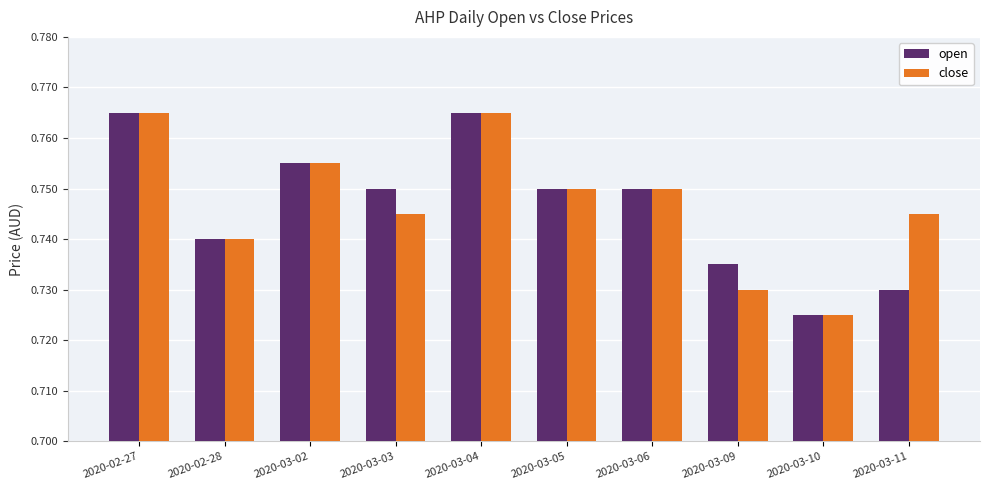

What is the total value across all series at 2020-03-09?

1.5